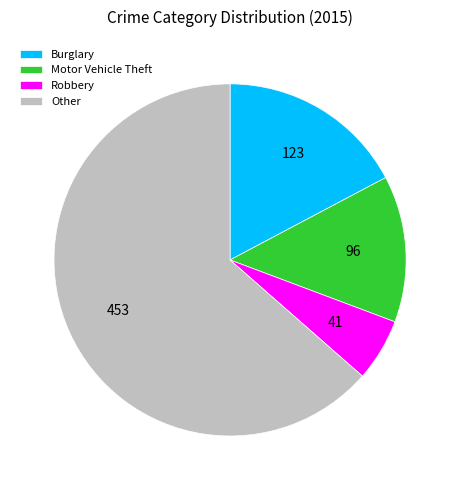

How many slices are in this pie chart?

4